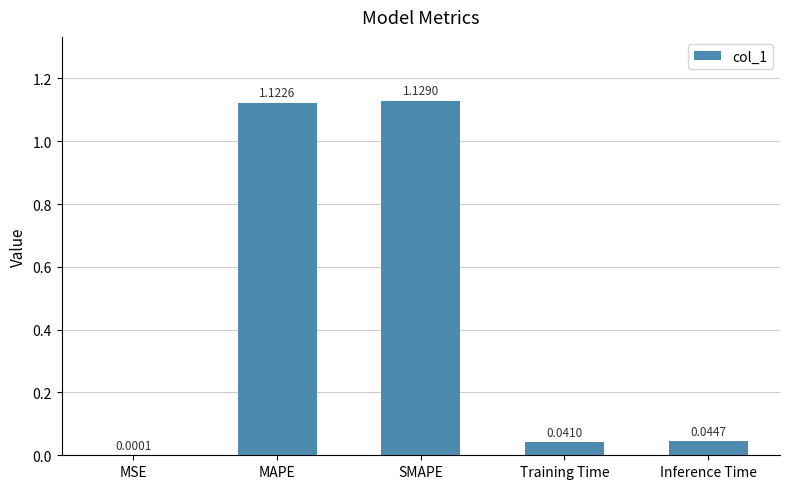

At which label is the value closest to 0?

MSE